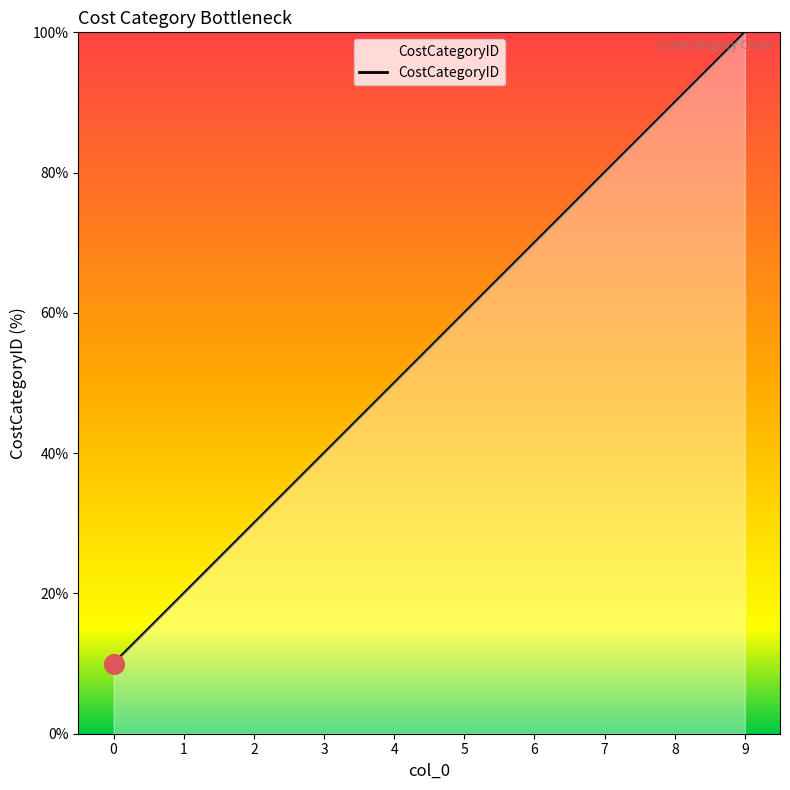

Between 4 and 7, which is larger?

7